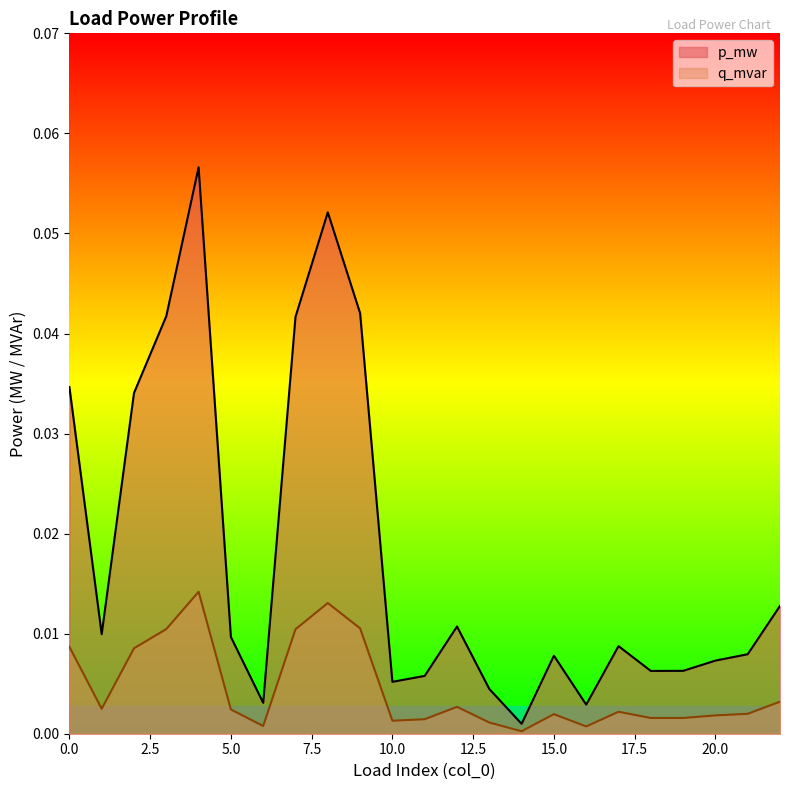

How many lines are shown in the chart?

2